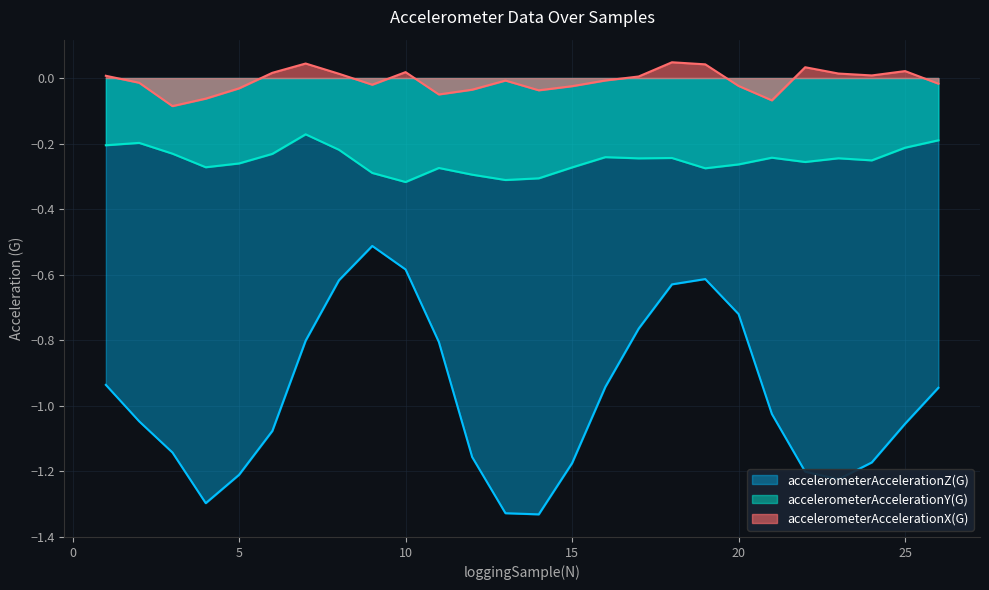

List the labels in order of accelerometerAccelerationX(G) value, largest first.

18, 7, 19, 22, 25, 10, 6, 23, 8, 24, 1, 17, 16, 13, 2, 26, 9, 20, 15, 5, 12, 14, 11, 4, 21, 3